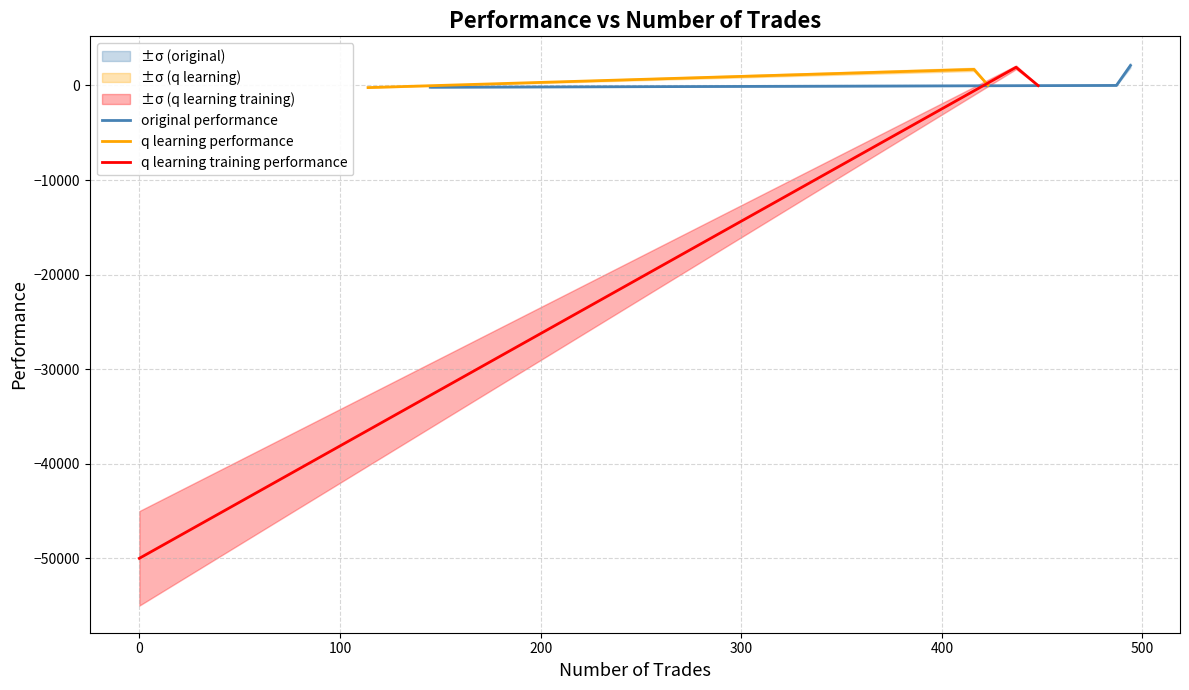

How many values in the original performance series exceed 6?

2